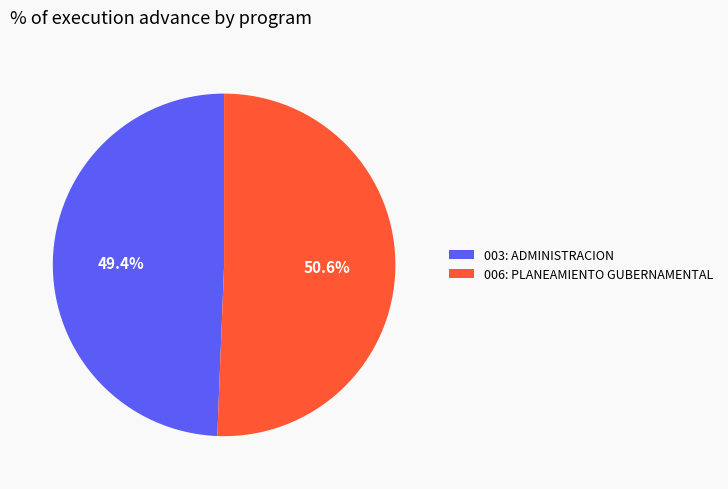

What percentage do 003: ADMINISTRACION and 006: PLANEAMIENTO GUBERNAMENTAL together represent?

100.0%